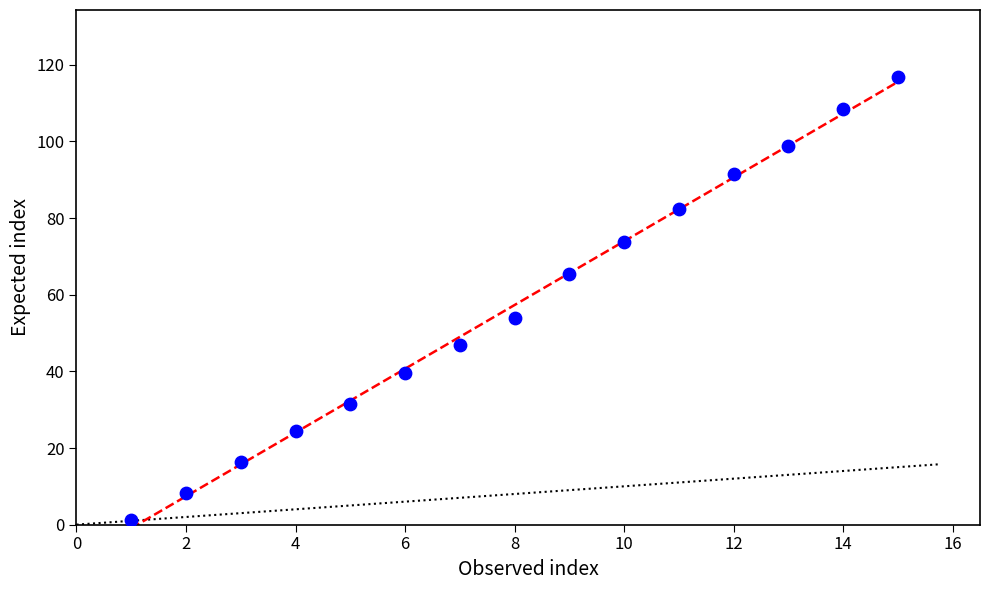

What is the range of Y values (max minus min)?

115.5